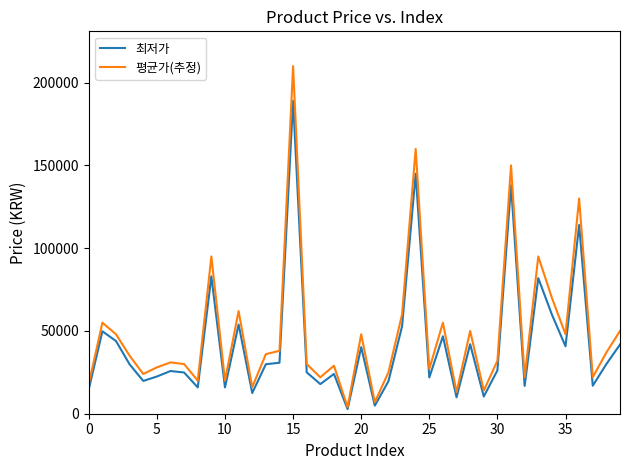

Which series has the largest range (max minus min)?

평균가(추정)